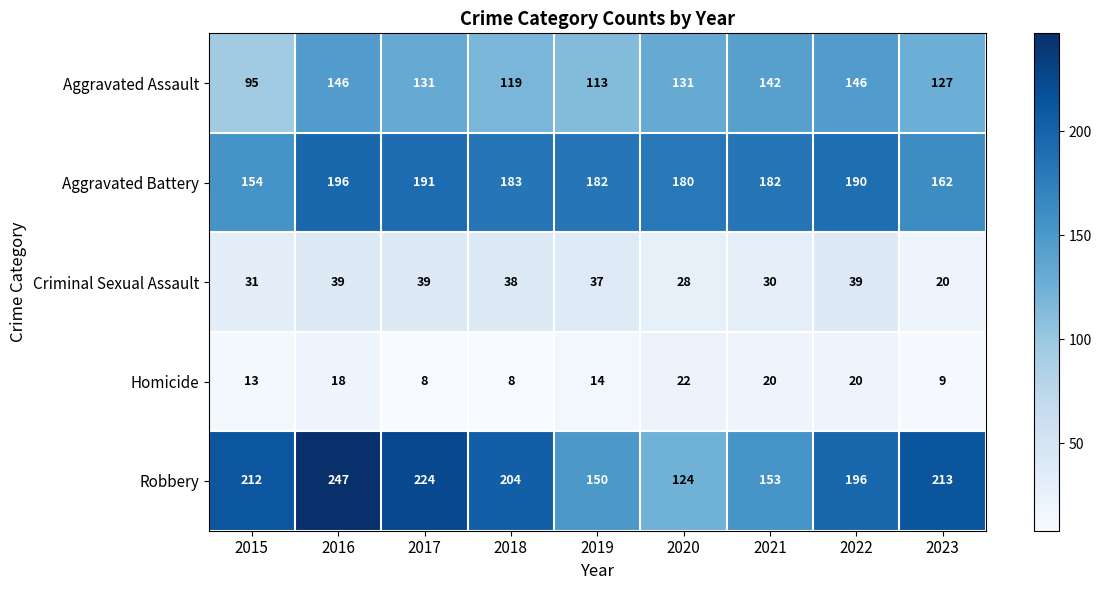

What is the difference between the maximum and minimum values in the Aggravated Assault series?

51